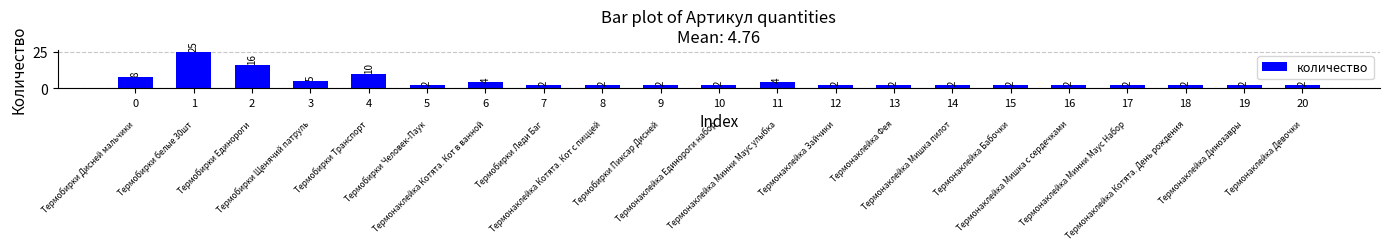

Reading right to left, extract all data points from this chart.

20=2	19=2	18=2	17=2	16=2	15=2	14=2	13=2	12=2	11=4	10=2	9=2	8=2	7=2	6=4	5=2	4=10	3=5	2=16	1=25	0=8